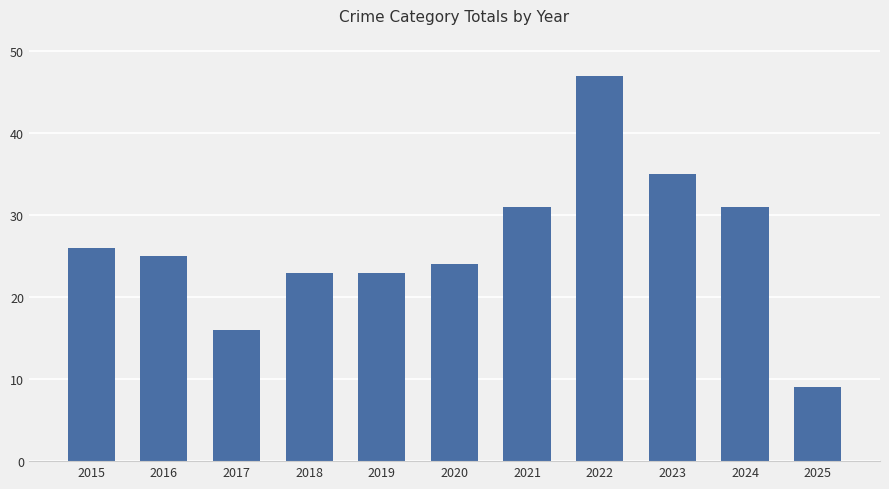

What is the value of the 11th bar from the left?

9